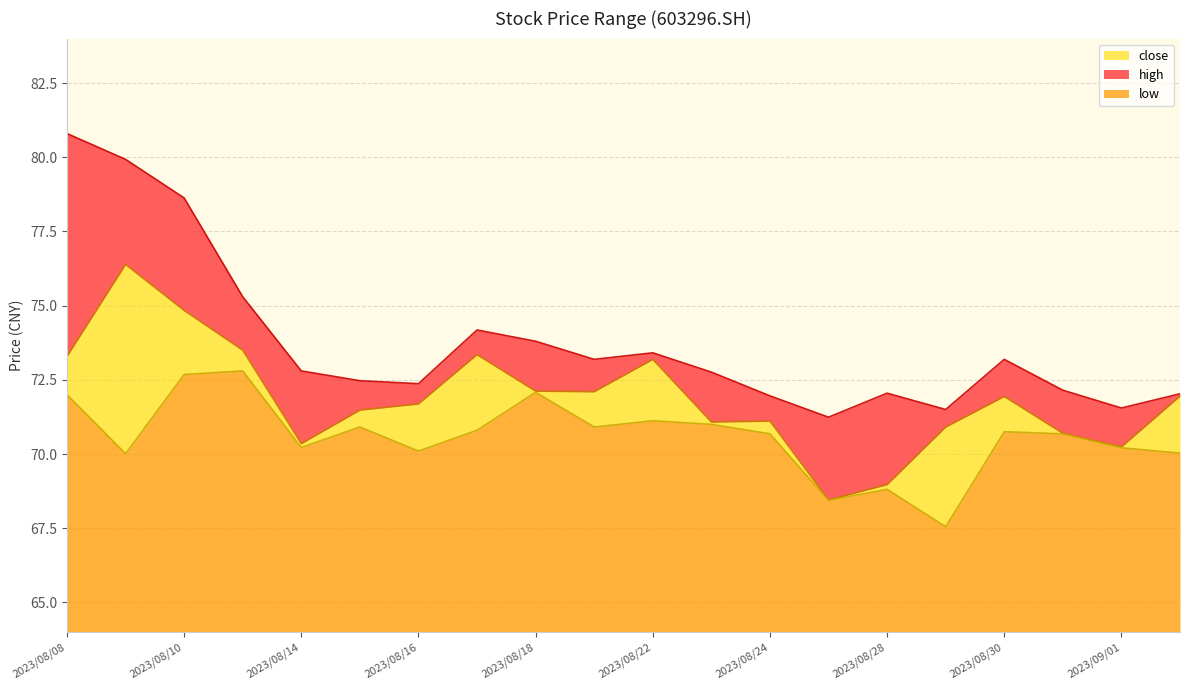

Rank the series by their average value, from highest to lowest.

high, close, low